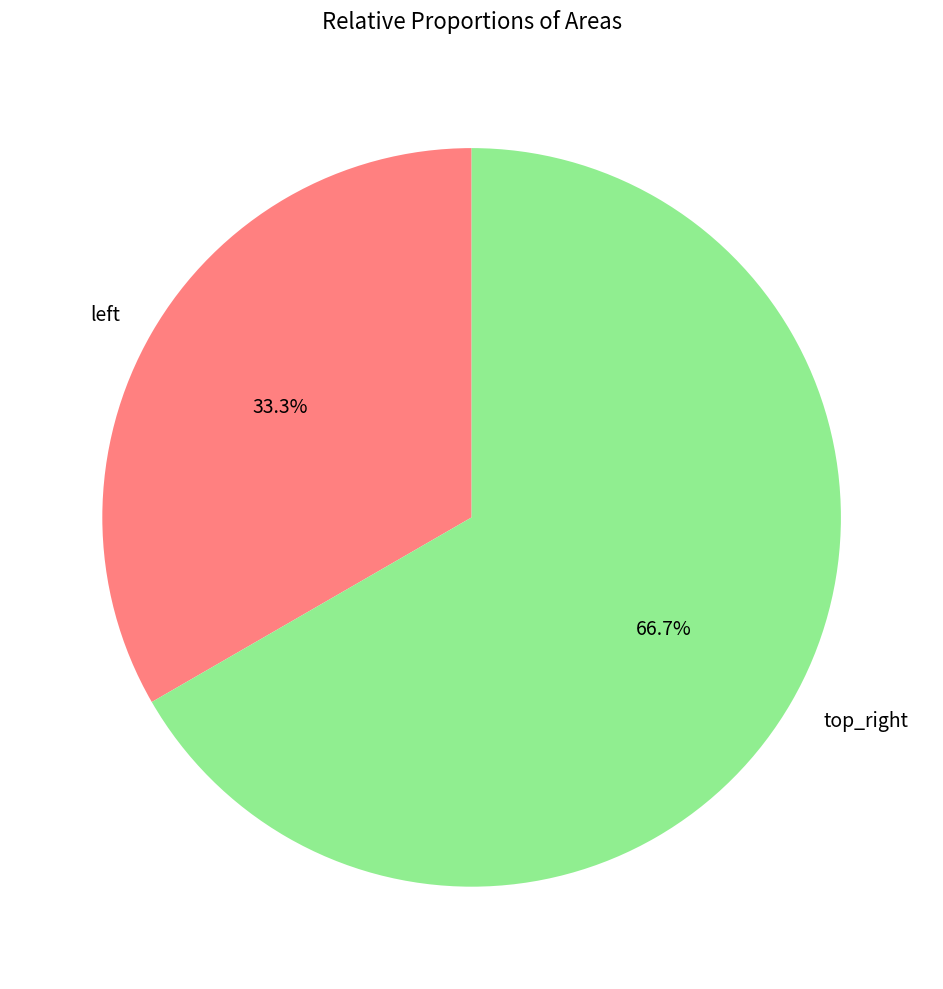

Which category has the biggest portion of the pie?

top_right